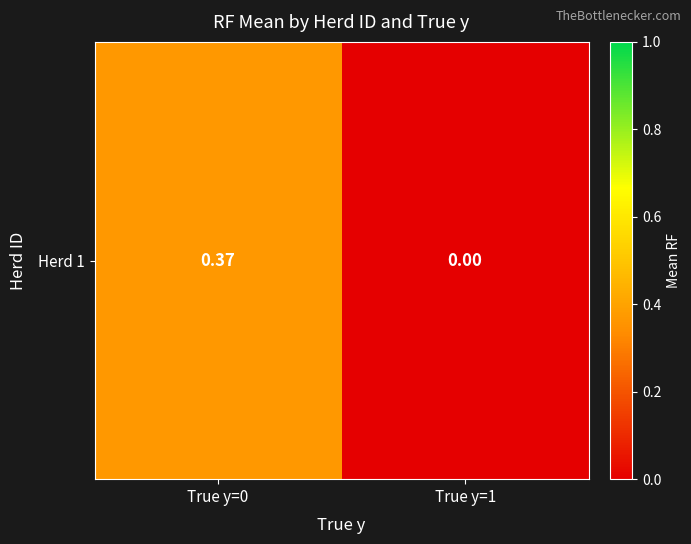

How many data points are above 0?

1